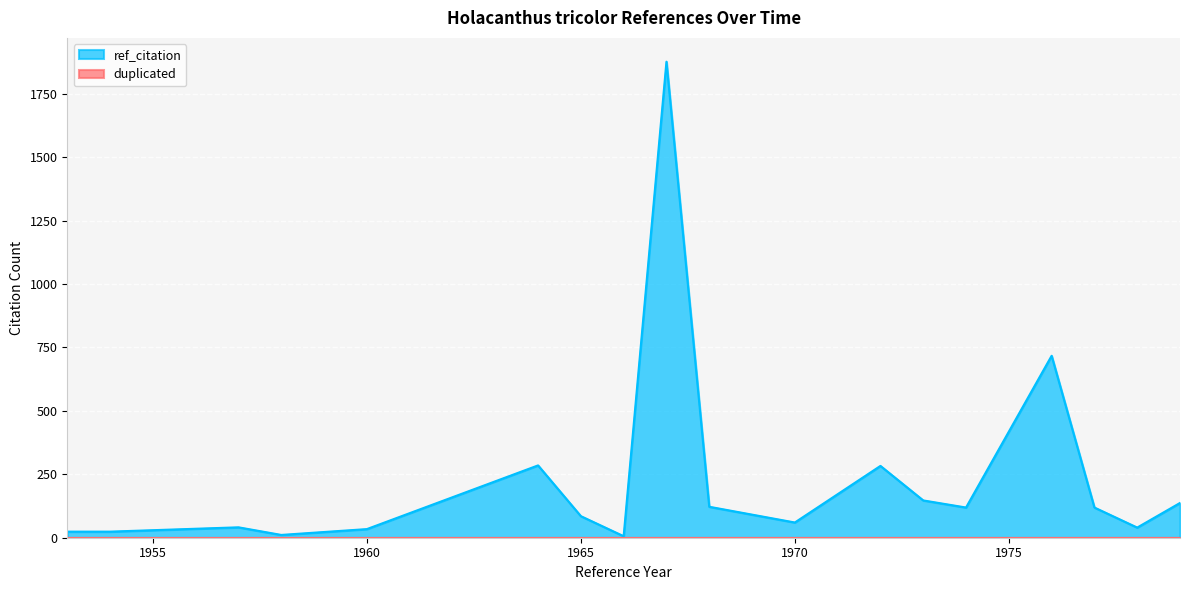

Between 1974 and 1967, which is larger?

1967